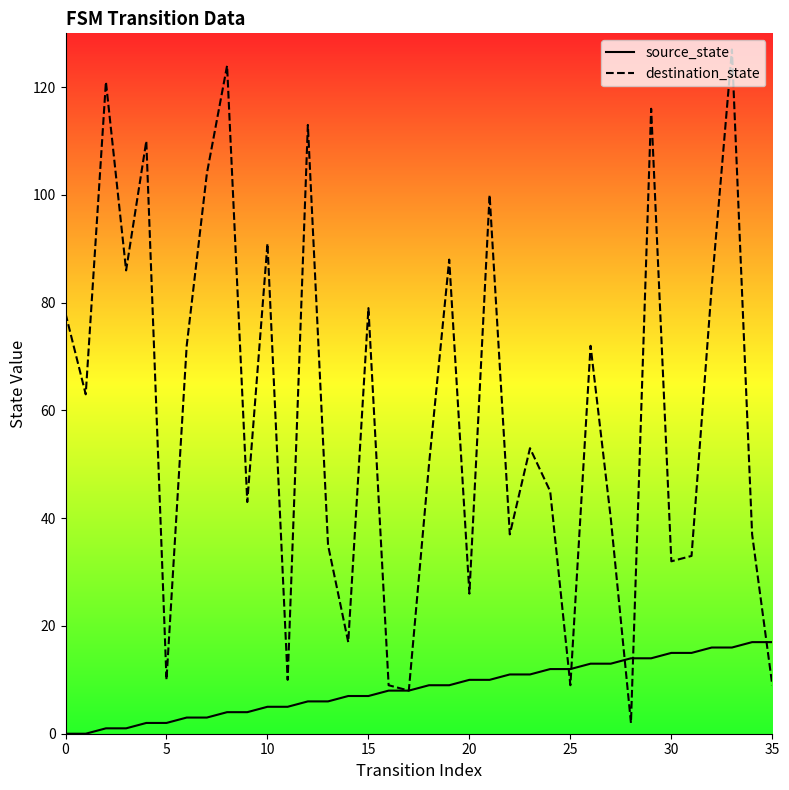

Is it true that source_state equals 6 at 12?

True